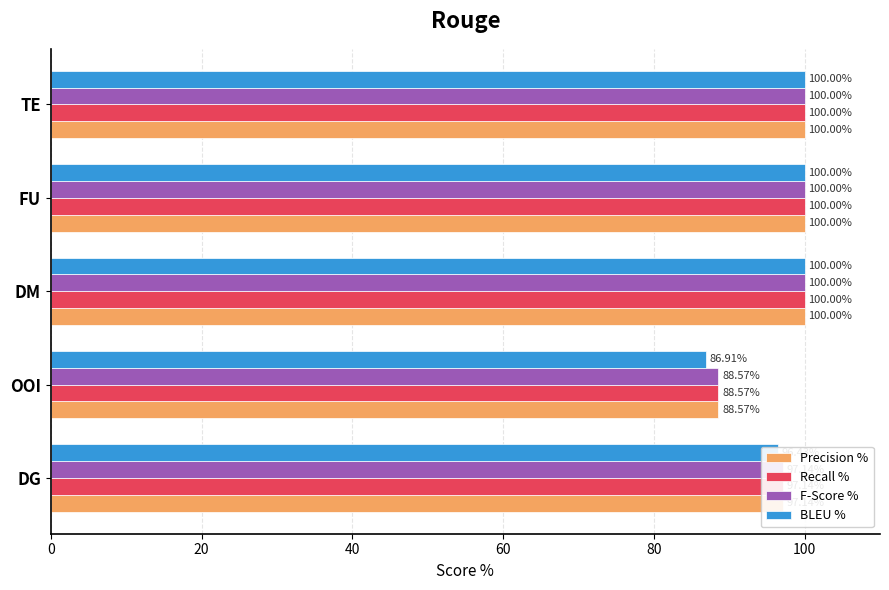

How many data points does each series have?

5